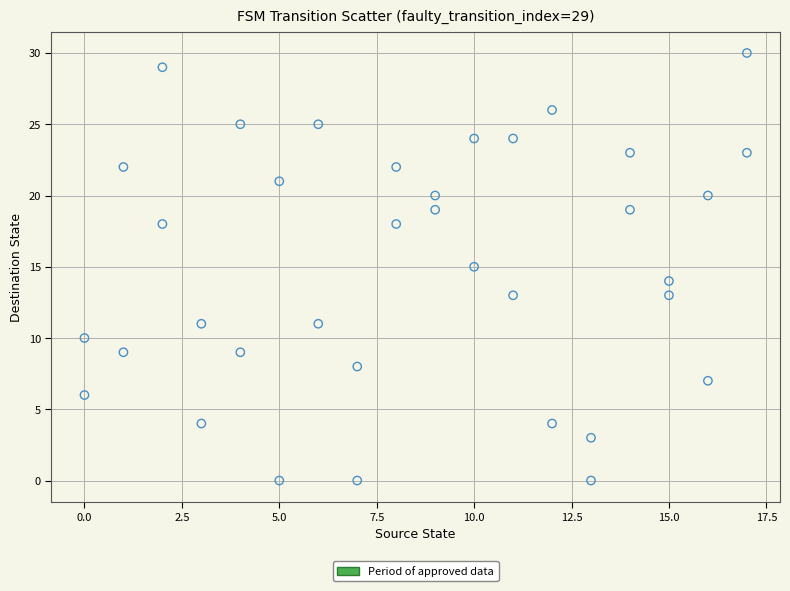

What is the range of Y values (max minus min)?

30